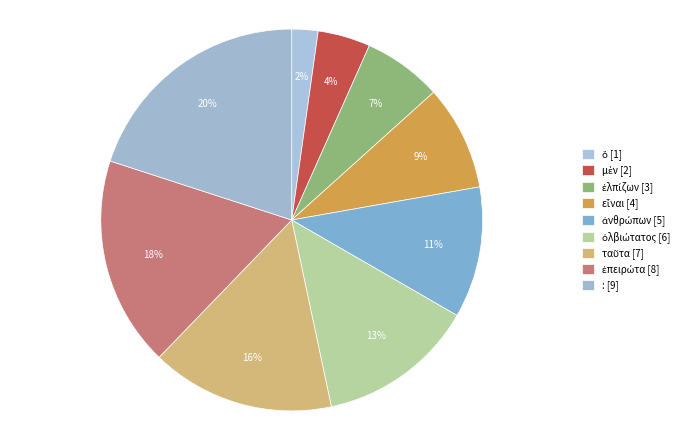

Is the sum of ἐλπίζων and ἀνθρώπων greater than half?

No